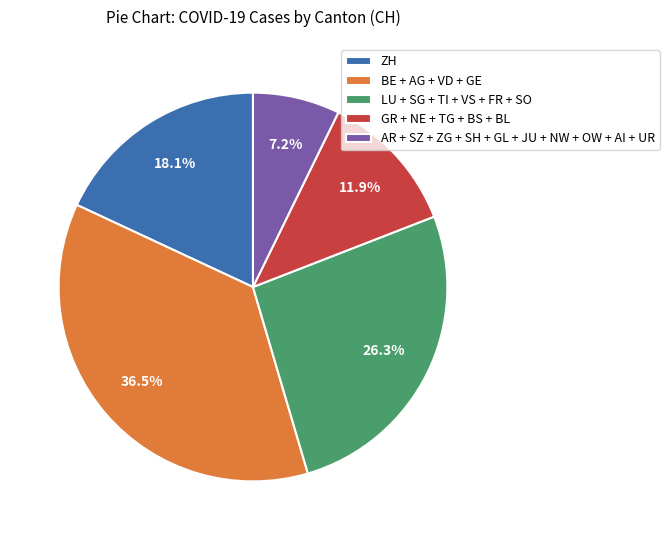

Between AR + SZ + ZG + SH + GL + JU + NW + OW + AI + UR and BE + AG + VD + GE, which is larger?

BE + AG + VD + GE